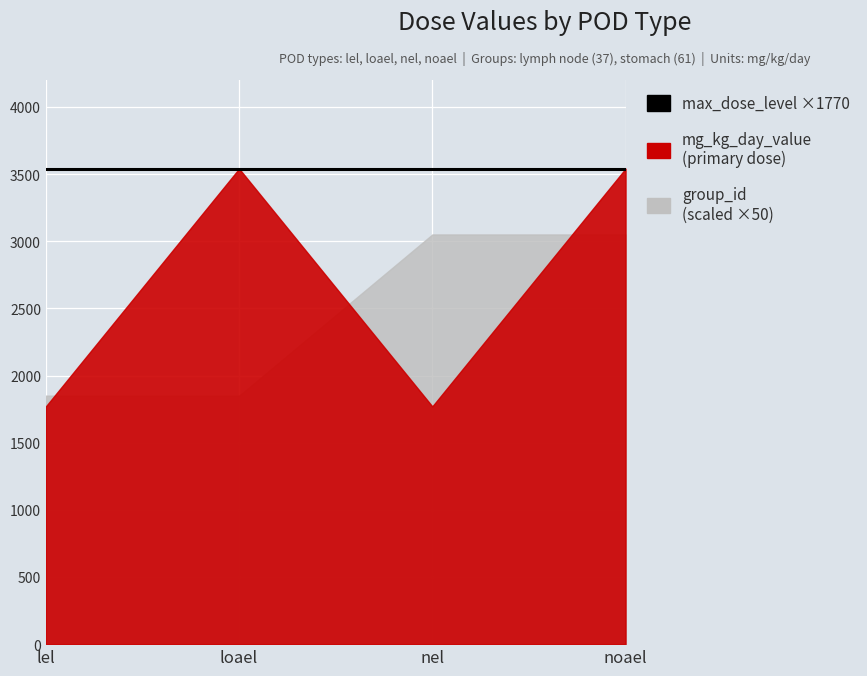

Reading left to right, list all the values displayed in this chart.

mg_kg_day_value: lel=1770	loael=3540	nel=1770	noael=3540
dose_level: lel=1	loael=2	nel=1	noael=2
group_id: lel=37	loael=37	nel=61	noael=61
max_dose_level: lel=2	loael=2	nel=2	noael=2